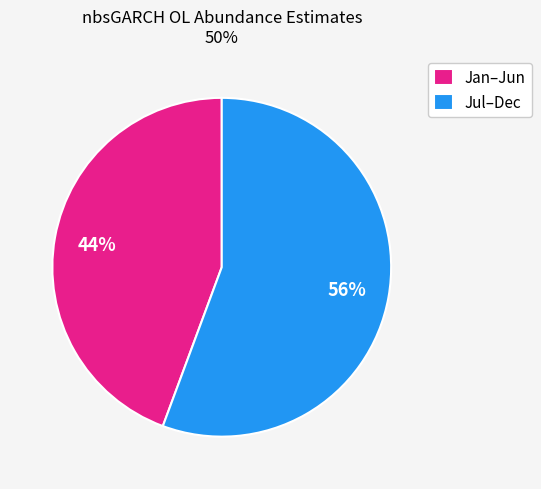

To the nearest percent, what is the average slice percentage?

50%